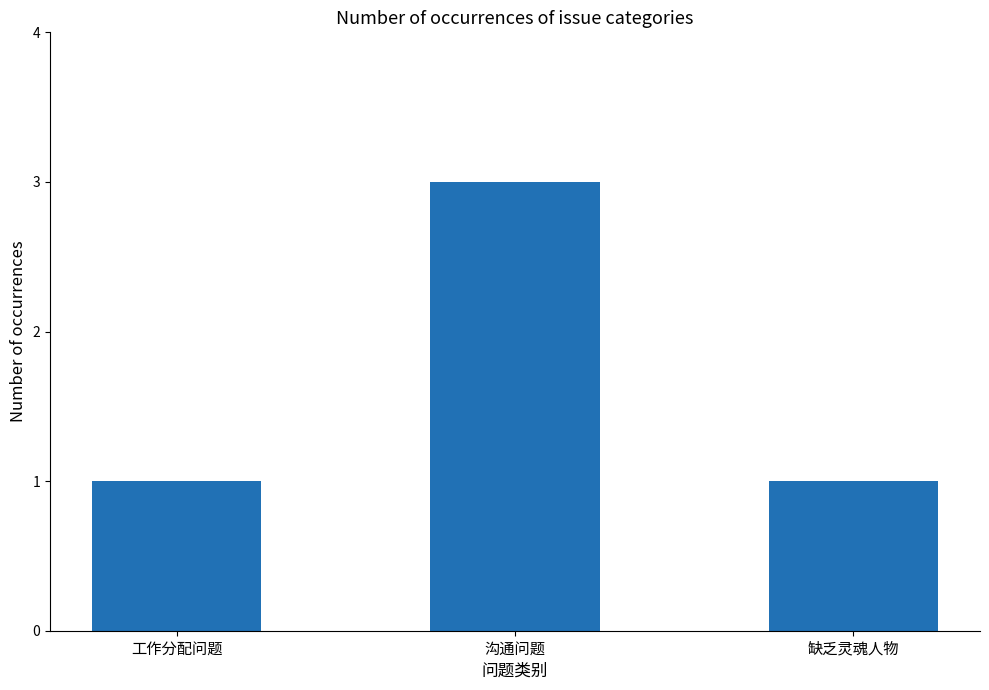

What position from the left is 缺乏灵魂人物?

3